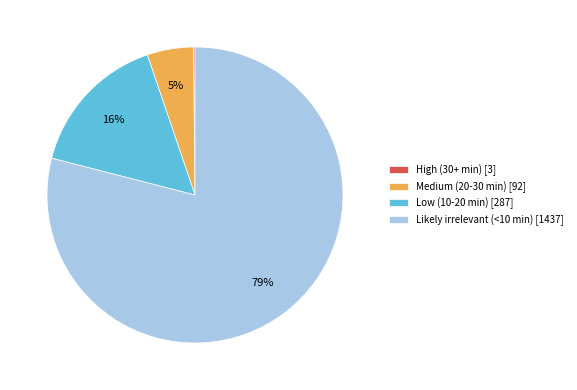

What percentage is the Medium (20-30 min) slice, to the nearest percent?

5%